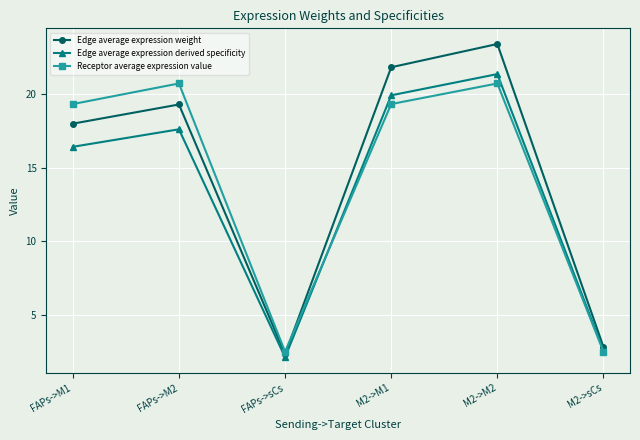

How many values in the Edge average expression derived specificity series are below 17?

3